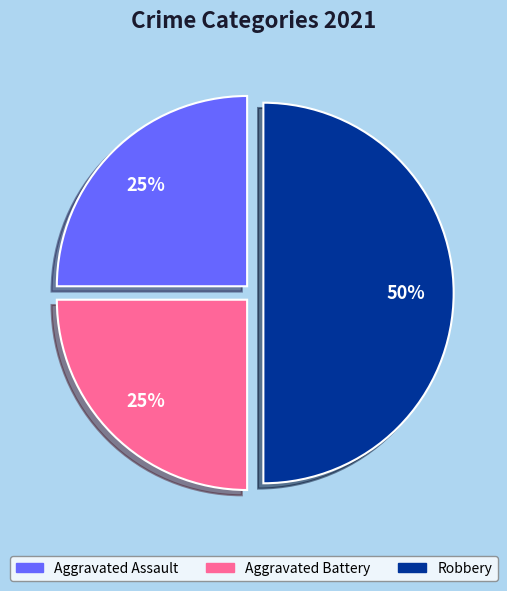

Is Aggravated Battery the majority of the pie?

No